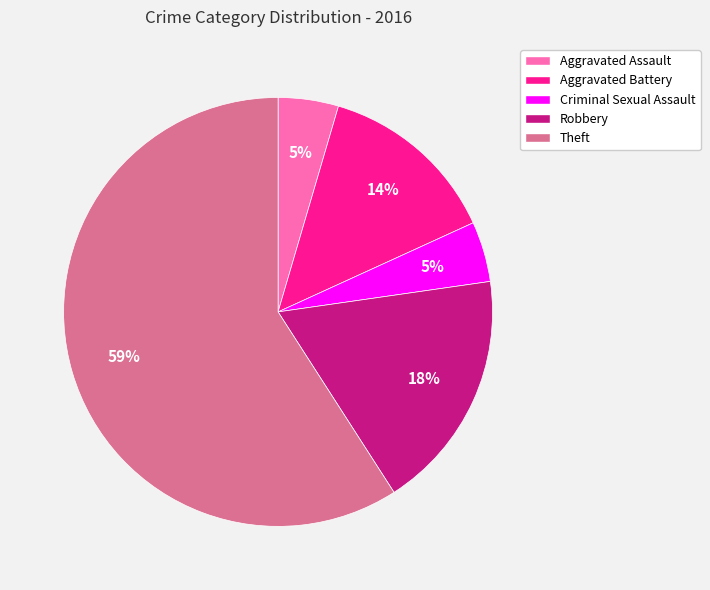

Is the sum of Aggravated Battery and Theft greater than half?

Yes